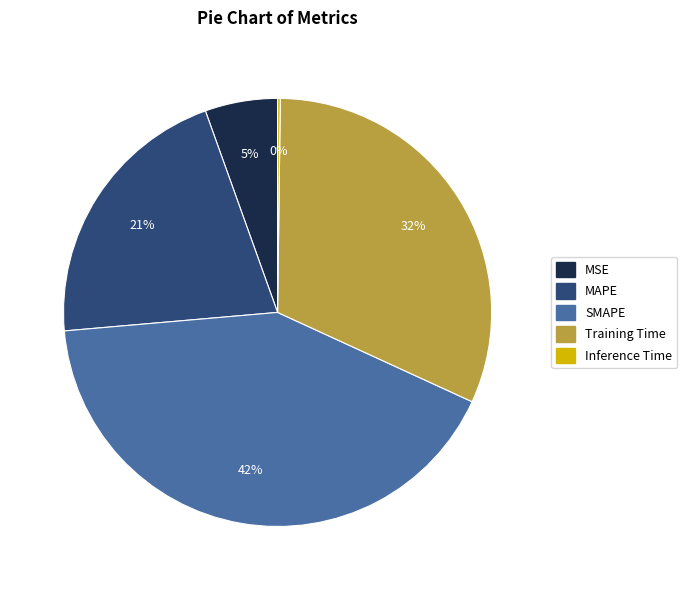

Which category has the biggest portion of the pie?

SMAPE